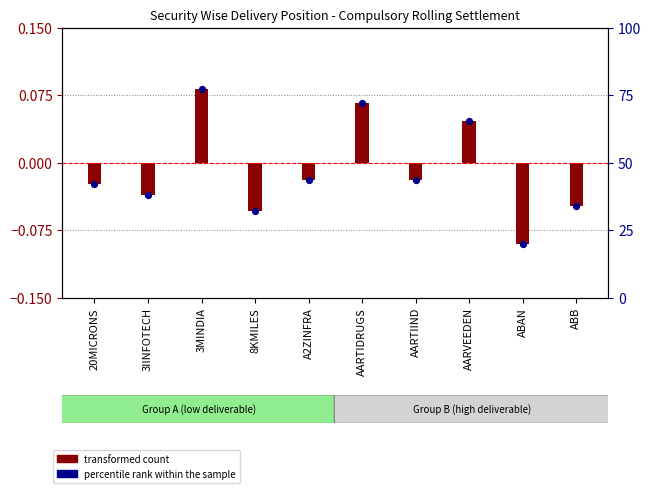

What is the change in value from 20MICRONS to ABB?

-8.1